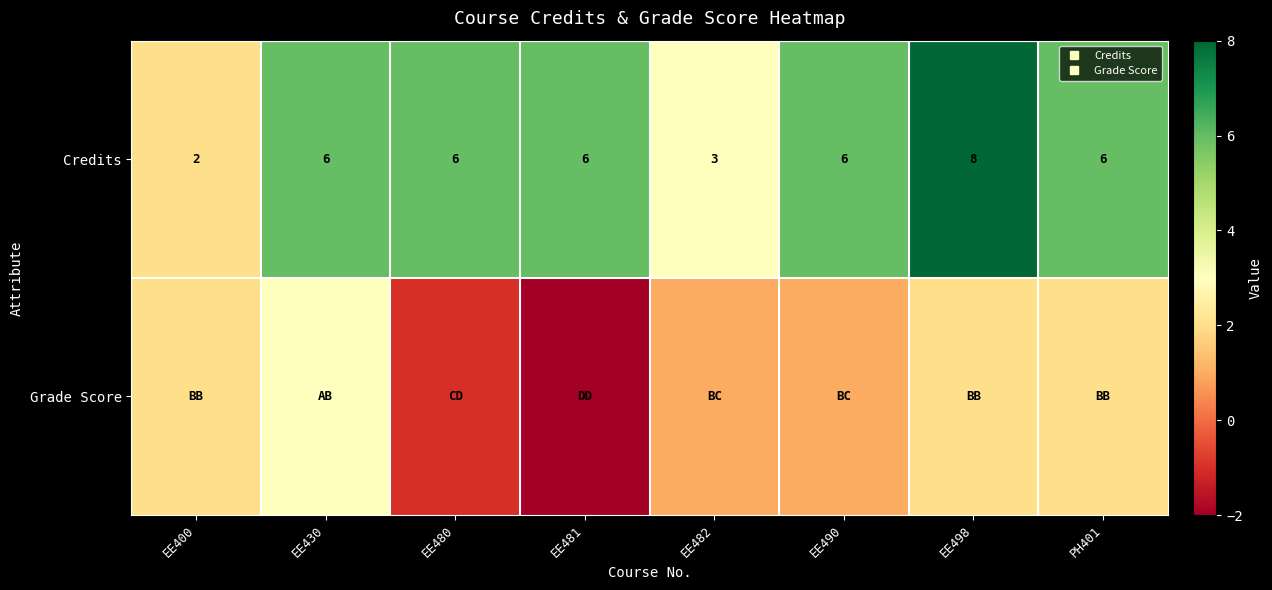

What is the greatest value displayed?

8